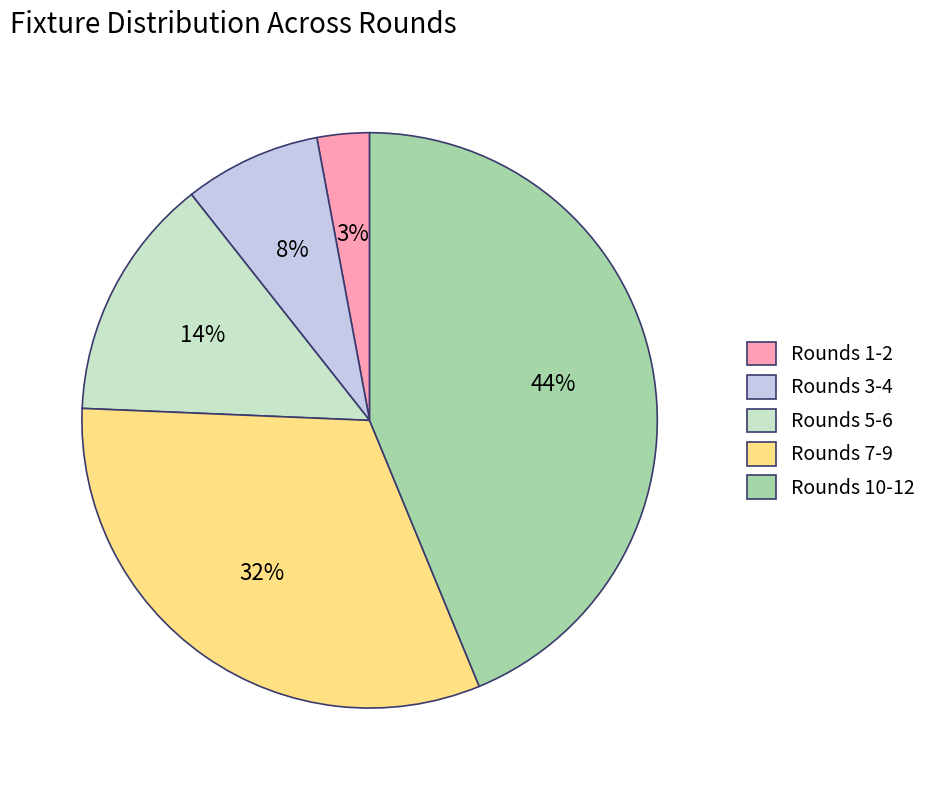

What is the largest slice in the pie chart?

Rounds 10-12